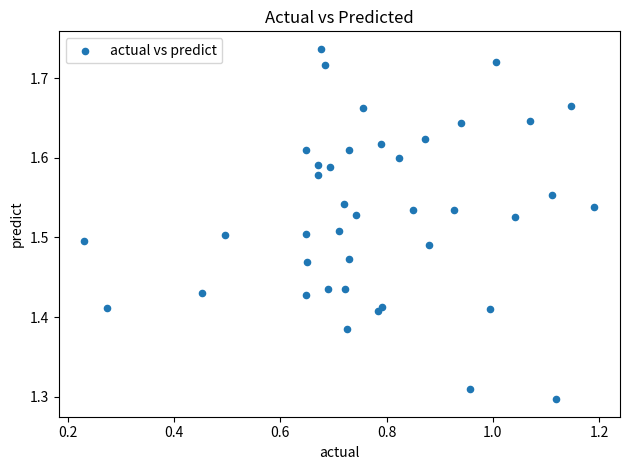

What is the range of X values (max minus min)?

1.0